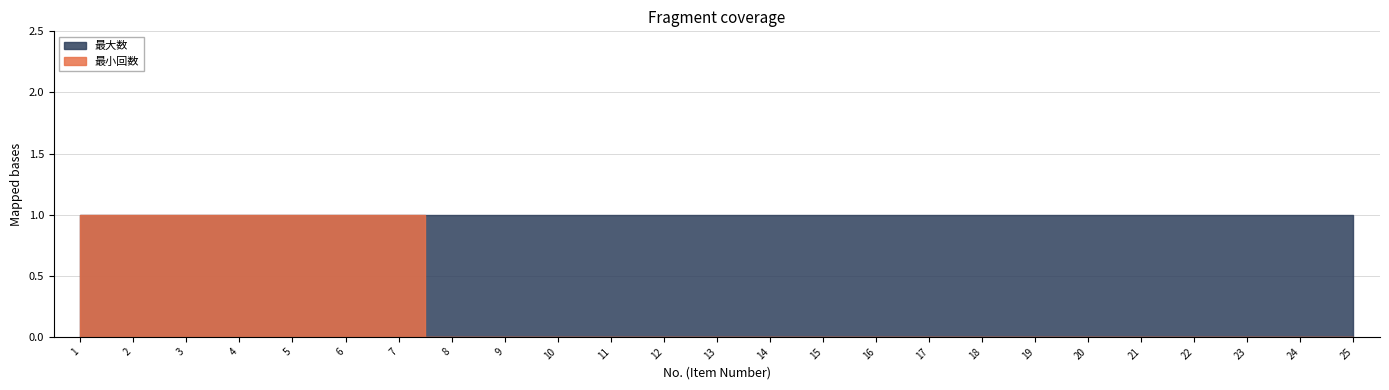

Does the chart display data point markers on the line(s)?

No